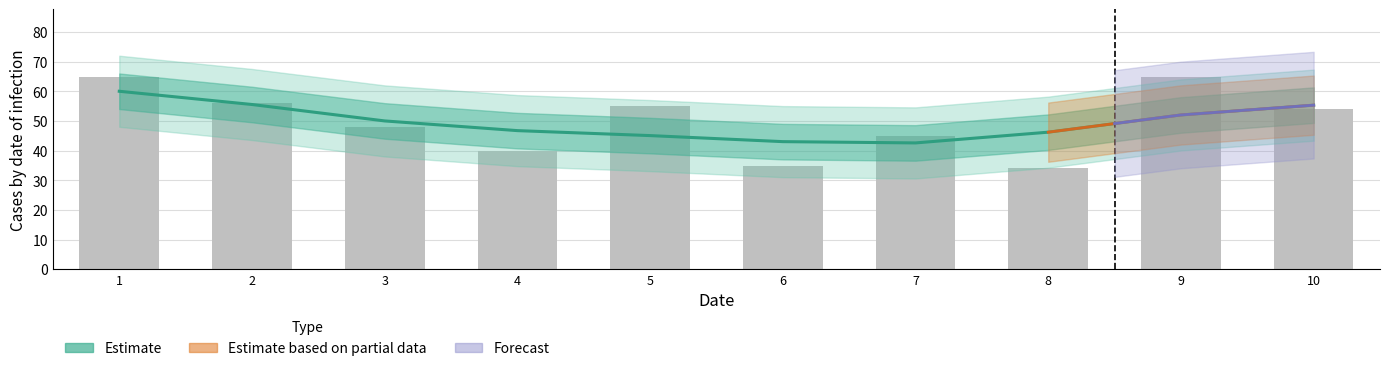

What is the difference between the maximum and minimum values?

31